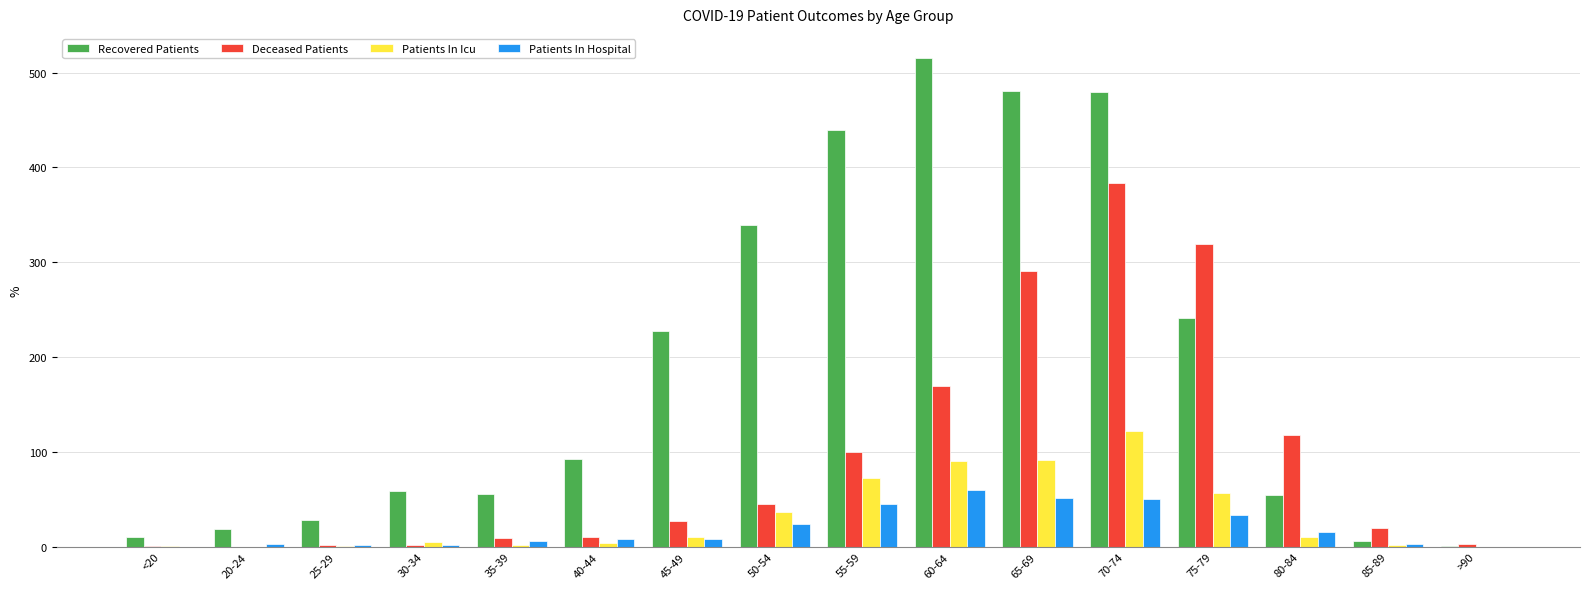

True or false: Deceased Patients has a value of 291 at 65-69.

True